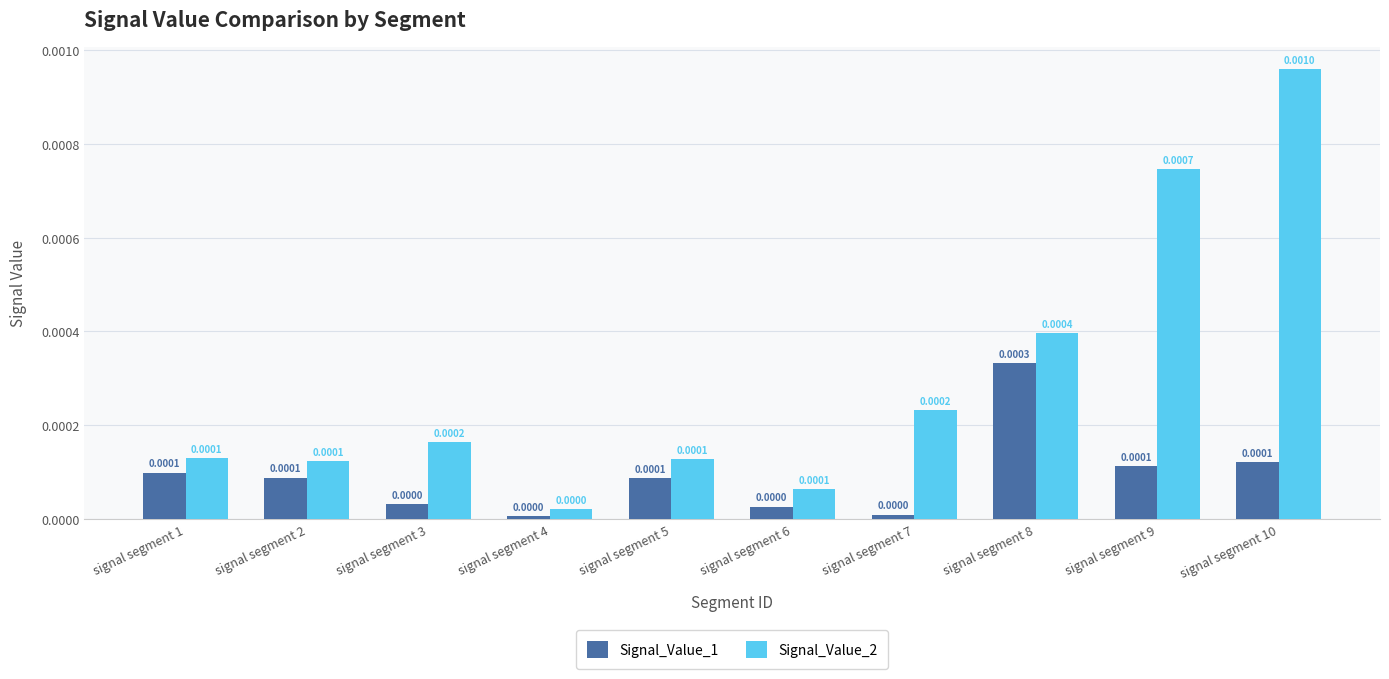

Rank the series by their average value, from highest to lowest.

Signal_Value_2, Signal_Value_1